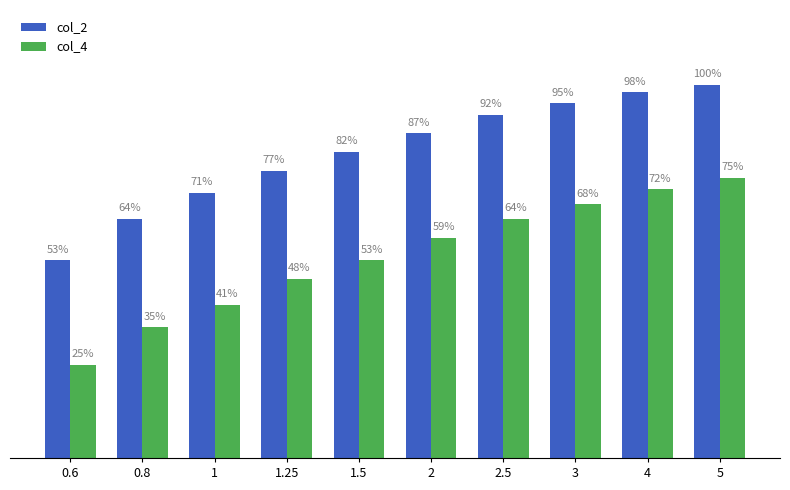

Which series changed the most between 1 and 2?

col_4